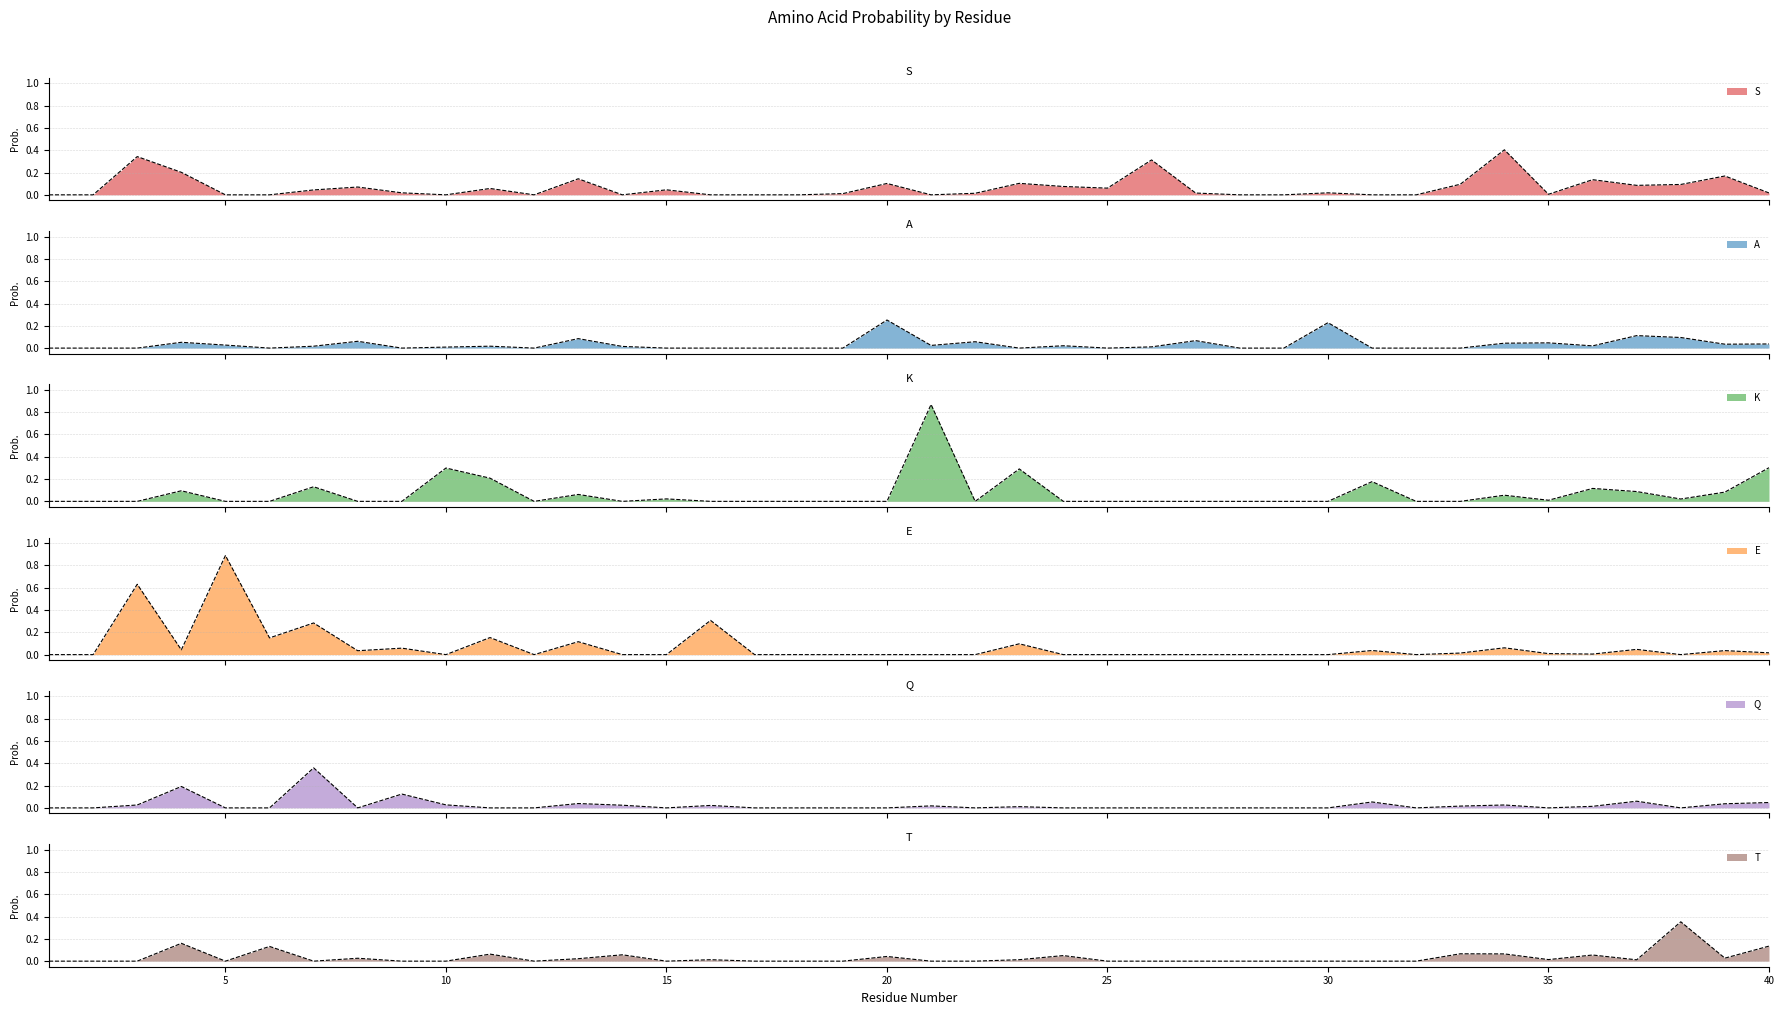

Reading left to right, what are all the values shown in this chart?

S: 1=0.0	2=0.0	3=0.3	4=0.2	5=0.0	6=0.0	7=0.0	8=0.1	9=0.0	10=0.0	11=0.1	12=0.0	13=0.1	14=0.0	15=0.0	16=0.0	17=0.0	18=0.0	19=0.0	20=0.1	21=0.0	22=0.0	23=0.1	24=0.1	25=0.1	26=0.3	27=0.0	28=0.0	29=0.0	30=0.0	31=0.0	32=0.0	33=0.1	34=0.4	35=0.0	36=0.1	37=0.1	38=0.1	39=0.2	40=0.0
A: 1=0.0	2=0.0	3=0.0	4=0.1	5=0.0	6=0.0	7=0.0	8=0.1	9=0.0	10=0.0	11=0.0	12=0.0	13=0.1	14=0.0	15=0.0	16=0.0	17=0.0	18=0.0	19=0.0	20=0.3	21=0.0	22=0.1	23=0.0	24=0.0	25=0.0	26=0.0	27=0.1	28=0.0	29=0.0	30=0.2	31=0.0	32=0.0	33=0.0	34=0.0	35=0.0	36=0.0	37=0.1	38=0.1	39=0.0	40=0.0
K: 1=0.0	2=0.0	3=0.0	4=0.1	5=0.0	6=0.0	7=0.1	8=0.0	9=0.0	10=0.3	11=0.2	12=0.0	13=0.1	14=0.0	15=0.0	16=0.0	17=0.0	18=0.0	19=0.0	20=0.0	21=0.9	22=0.0	23=0.3	24=0.0	25=0.0	26=0.0	27=0.0	28=0.0	29=0.0	30=0.0	31=0.2	32=0.0	33=0.0	34=0.1	35=0.0	36=0.1	37=0.1	38=0.0	39=0.1	40=0.3
E: 1=0.0	2=0.0	3=0.6	4=0.0	5=0.9	6=0.1	7=0.3	8=0.0	9=0.1	10=0.0	11=0.2	12=0.0	13=0.1	14=0.0	15=0.0	16=0.3	17=0.0	18=0.0	19=0.0	20=0.0	21=0.0	22=0.0	23=0.1	24=0.0	25=0.0	26=0.0	27=0.0	28=0.0	29=0.0	30=0.0	31=0.0	32=0.0	33=0.0	34=0.1	35=0.0	36=0.0	37=0.0	38=0.0	39=0.0	40=0.0
Q: 1=0.0	2=0.0	3=0.0	4=0.2	5=0.0	6=0.0	7=0.4	8=0.0	9=0.1	10=0.0	11=0.0	12=0.0	13=0.0	14=0.0	15=0.0	16=0.0	17=0.0	18=0.0	19=0.0	20=0.0	21=0.0	22=0.0	23=0.0	24=0.0	25=0.0	26=0.0	27=0.0	28=0.0	29=0.0	30=0.0	31=0.1	32=0.0	33=0.0	34=0.0	35=0.0	36=0.0	37=0.1	38=0.0	39=0.0	40=0.0
T: 1=0.0	2=0.0	3=0.0	4=0.2	5=0.0	6=0.1	7=0.0	8=0.0	9=0.0	10=0.0	11=0.1	12=0.0	13=0.0	14=0.1	15=0.0	16=0.0	17=0.0	18=0.0	19=0.0	20=0.0	21=0.0	22=0.0	23=0.0	24=0.1	25=0.0	26=0.0	27=0.0	28=0.0	29=0.0	30=0.0	31=0.0	32=0.0	33=0.1	34=0.1	35=0.0	36=0.1	37=0.0	38=0.4	39=0.0	40=0.1